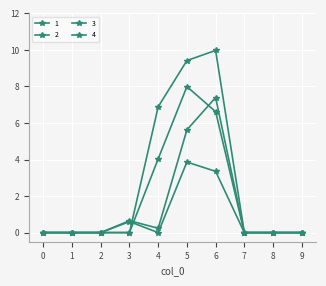

True or false: 3 has more than 1 points higher than both neighbors.

True